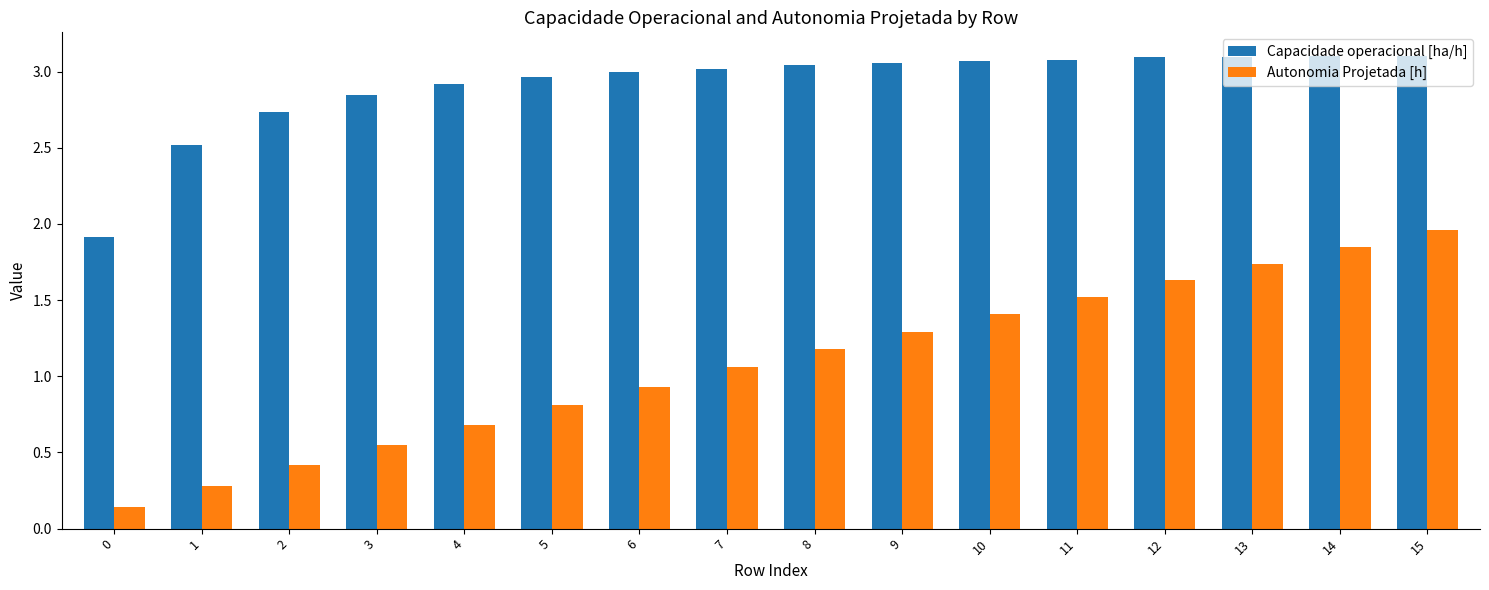

Which series has the largest total across all categories?

Capacidade operacional [ha/h]